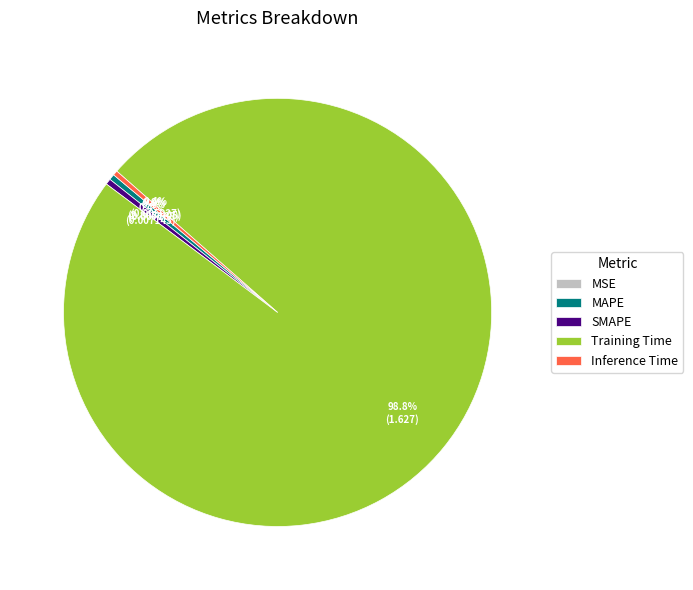

Which has a higher value, Training Time or MAPE?

Training Time